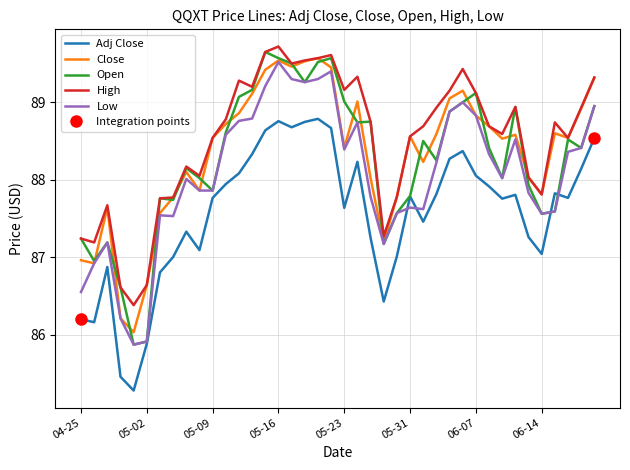

True or false: Close and Adj Close intersect in this chart.

False